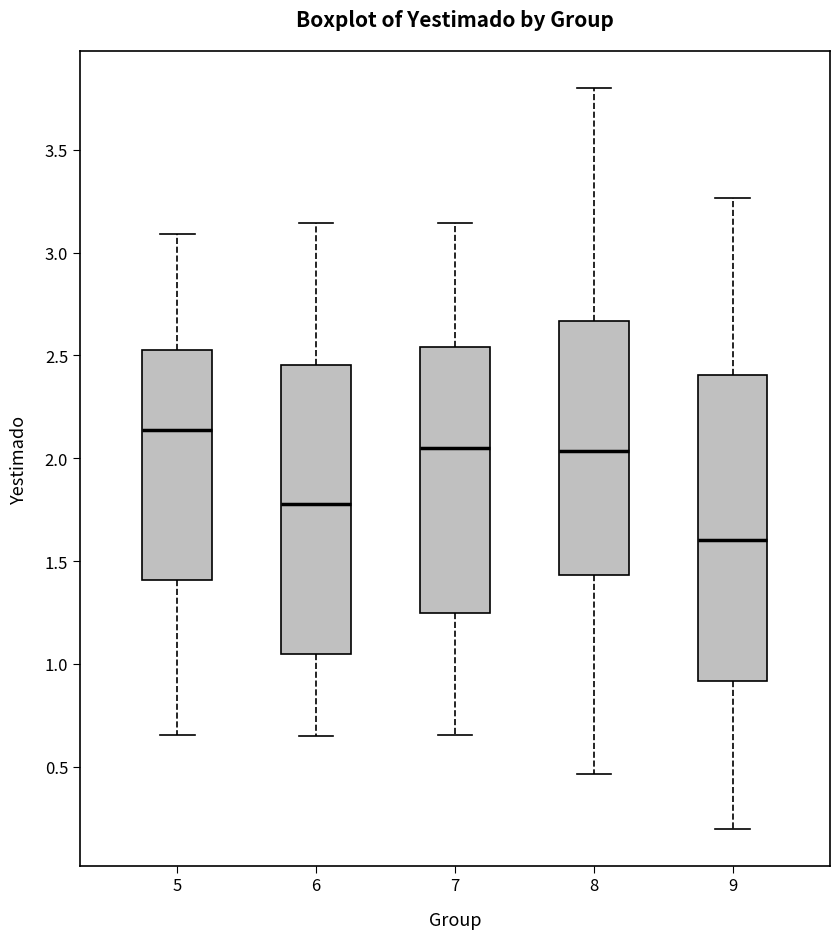

Which box's median line is the lowest?

9